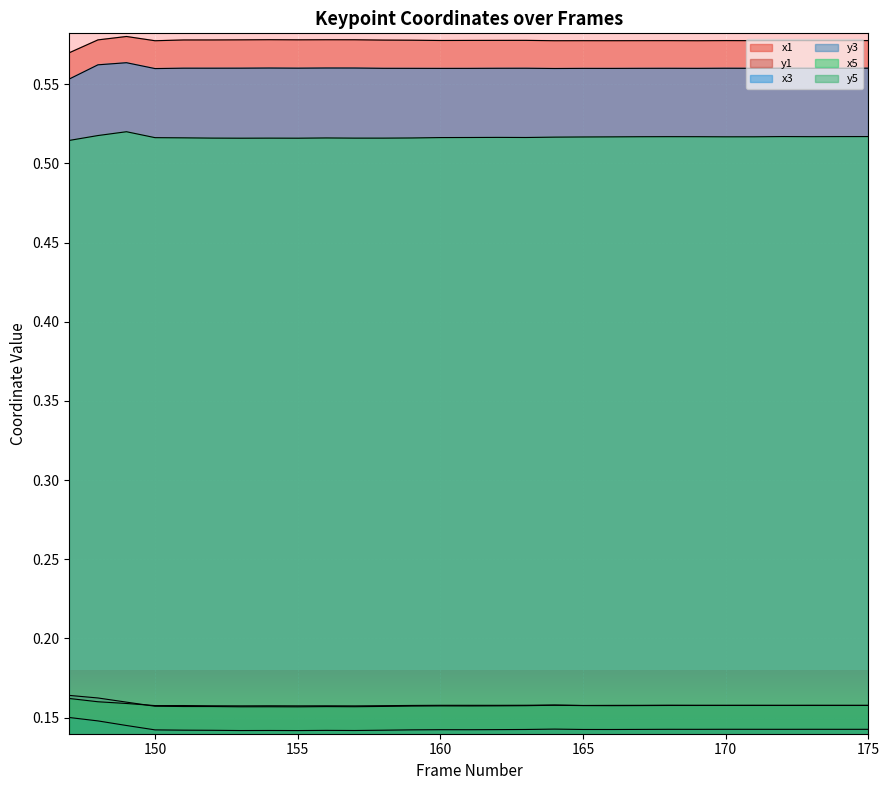

Rank the series at 154 from highest to lowest value.

x1, x3, x5, y5, y1, y3